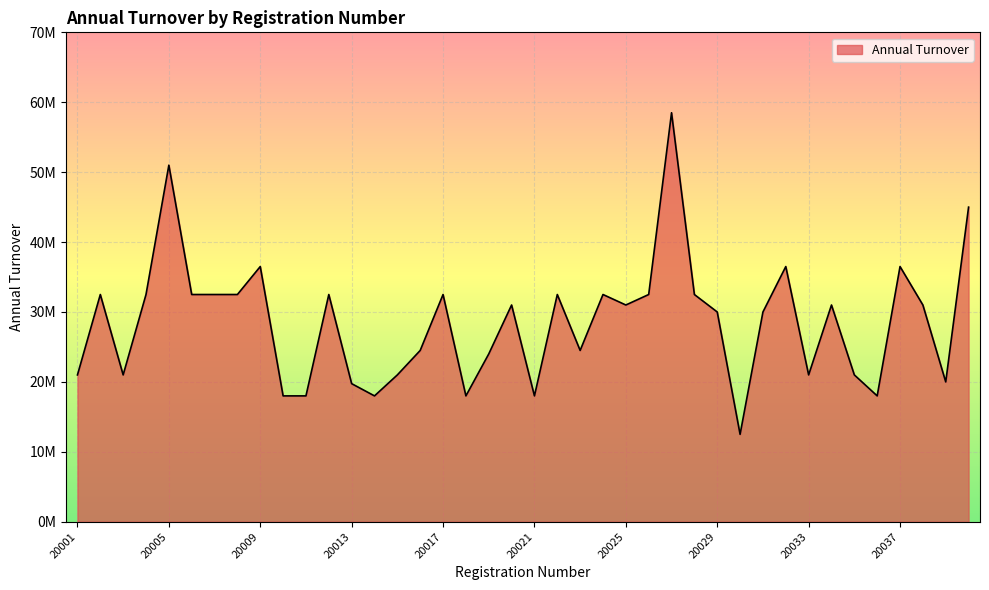

Rank the categories by value from highest to lowest.

20027, 20005, 20040, 20009, 20032, 20037, 20002, 20004, 20006, 20007, 20008, 20012, 20017, 20022, 20024, 20026, 20028, 20020, 20025, 20034, 20038, 20029, 20031, 20016, 20023, 20019, 20001, 20003, 20015, 20033, 20035, 20039, 20013, 20010, 20011, 20014, 20018, 20021, 20036, 20030